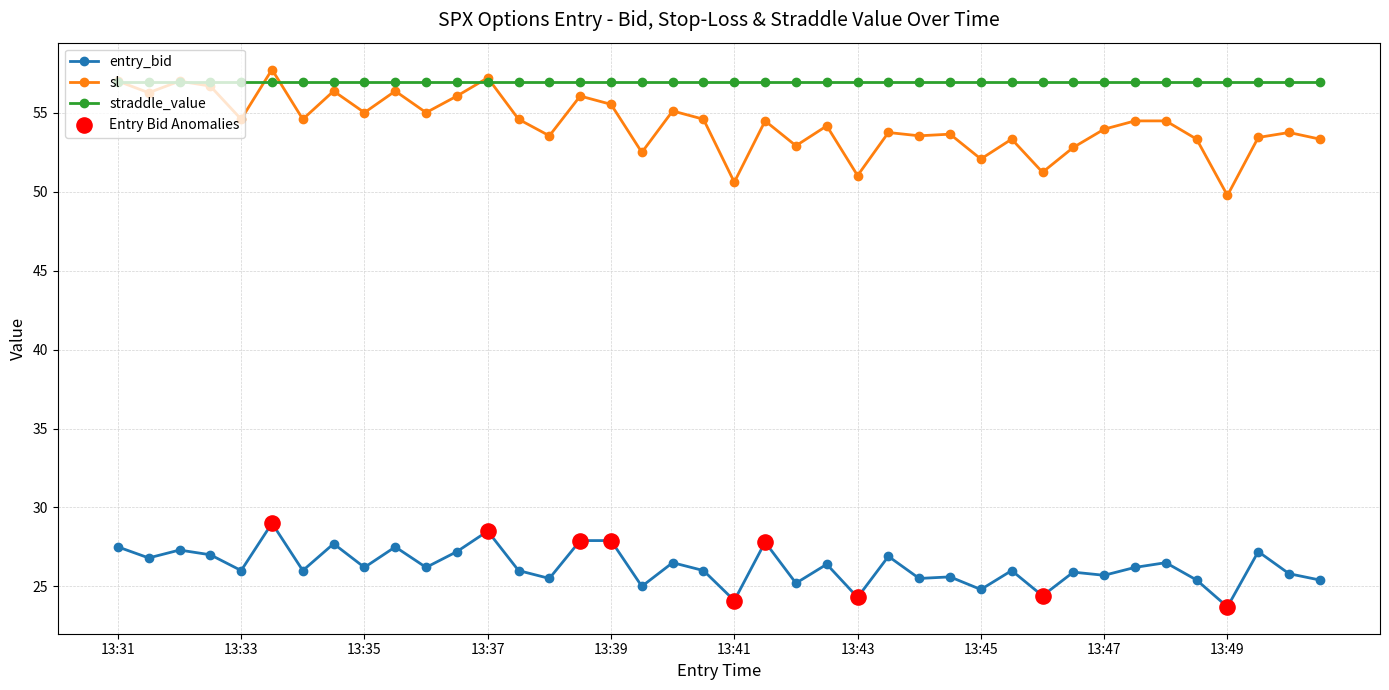

True or false: straddle_value and entry_bid cross at least once.

False